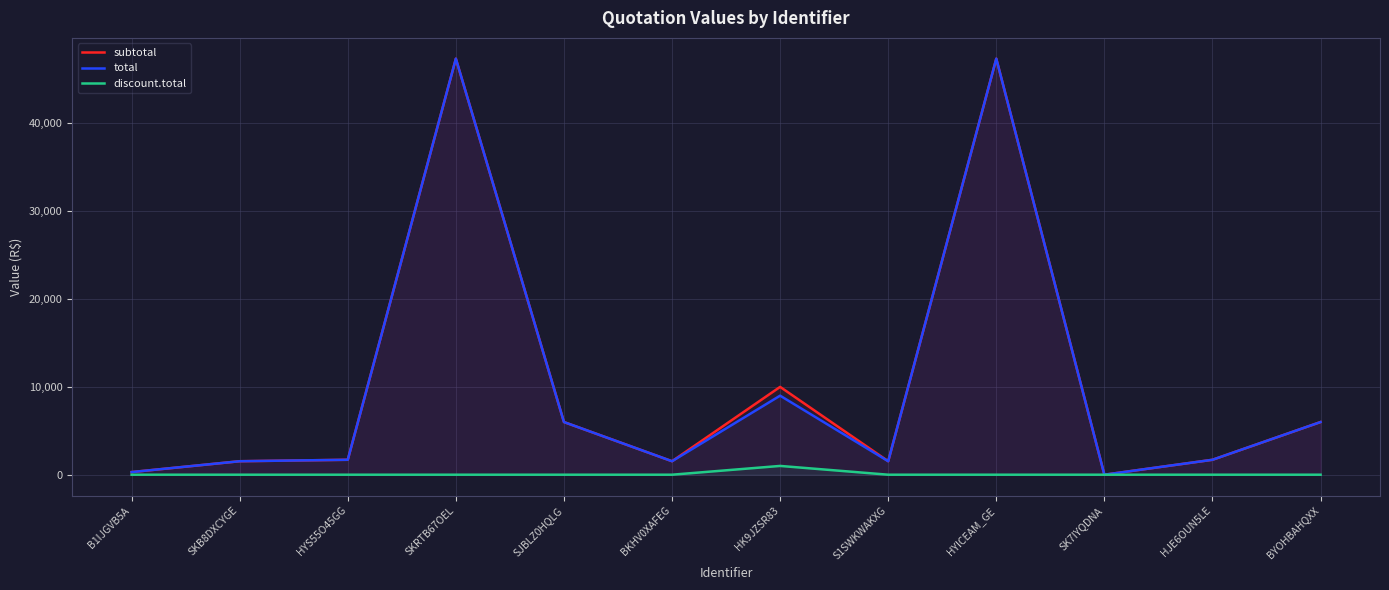

At which category is the sum across all series the highest?

SKRTB67OEL